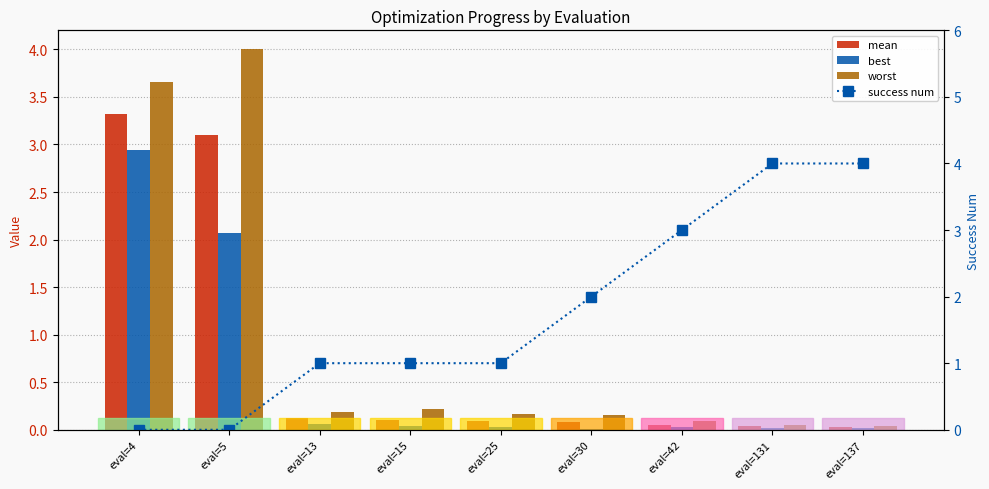

Reading right to left, transcribe all the data shown in this chart.

mean: 0.0	0.0	0.0	0.1	0.1	0.1	0.1	3.1	3.3
best: 0.0	0.0	0.0	0.0	0.0	0.0	0.1	2.1	2.9
worst: 0.0	0.1	0.1	0.2	0.2	0.2	0.2	4.0	3.7
success num: 4.0	4.0	3.0	2.0	1.0	1.0	1.0	0.0	0.0